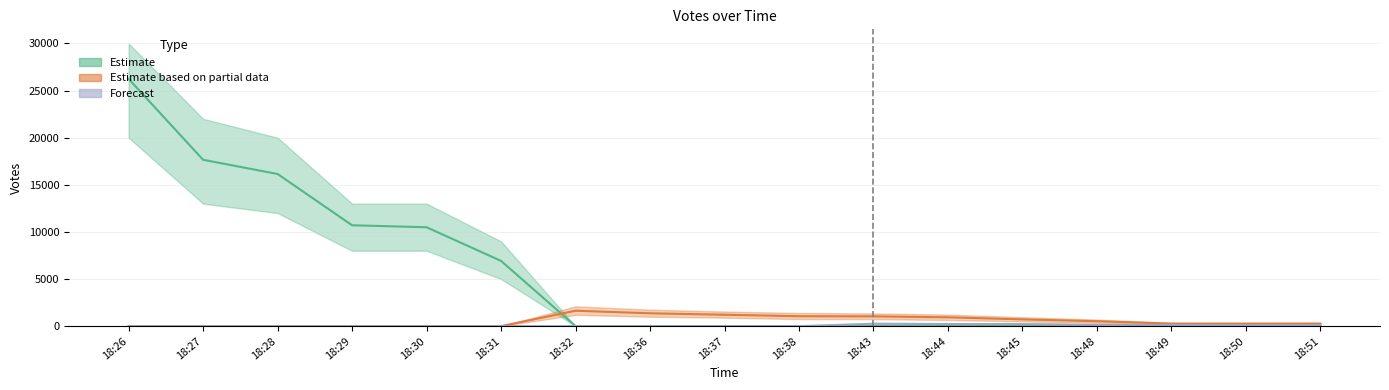

What is the sum of all Estimate values?

88167